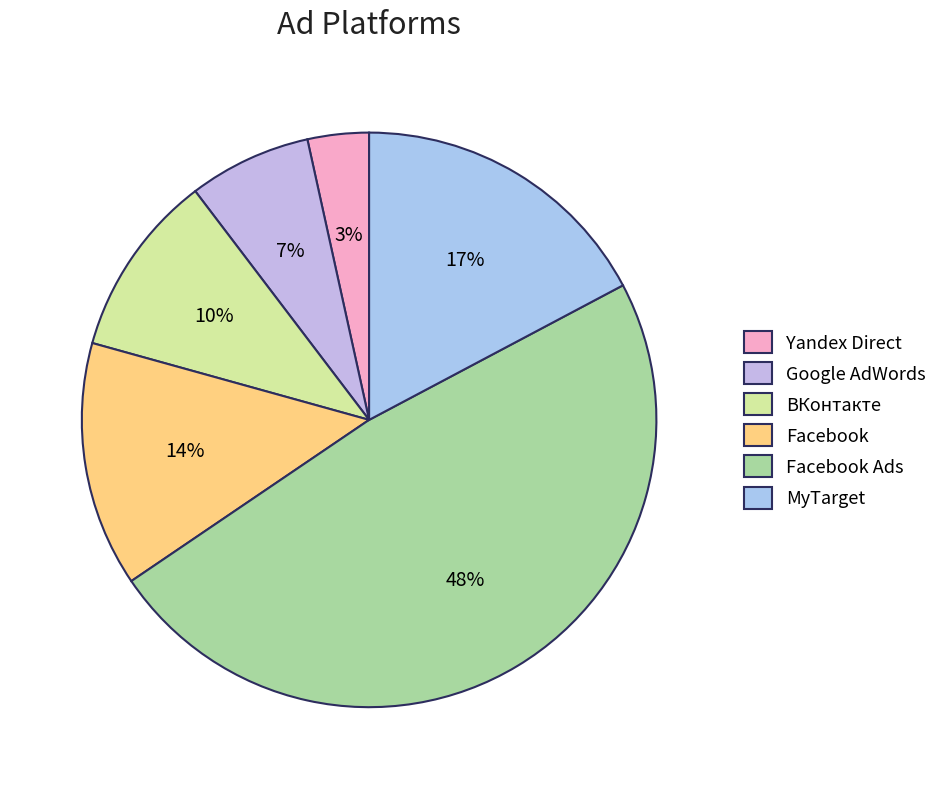

True or false: Facebook accounts for 2% of the total.

False